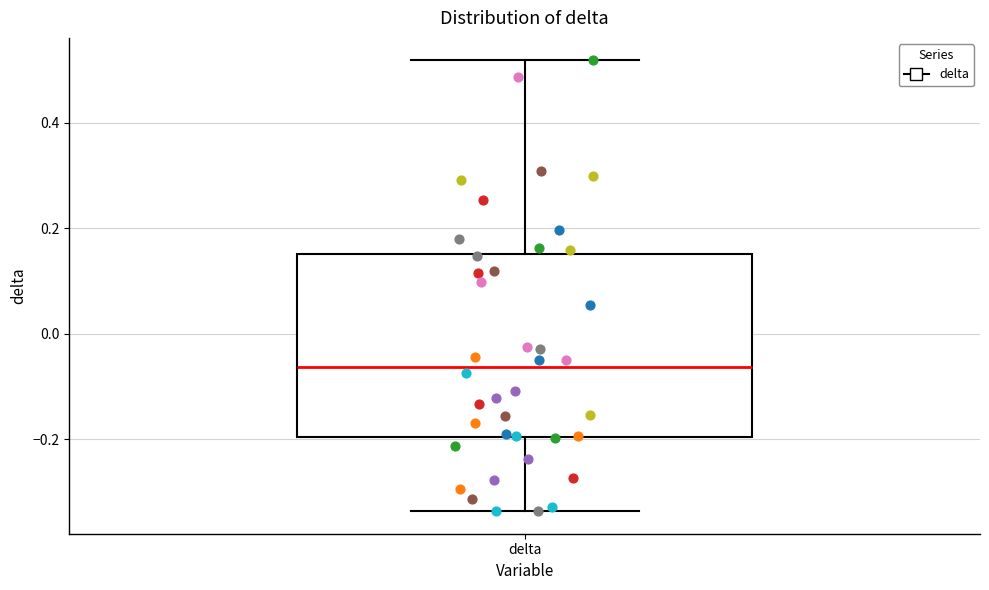

Where is the lower edge of the box for delta on the y-axis? The values are not printed on the chart, so give them approximately, as read against the axis.

-0.20